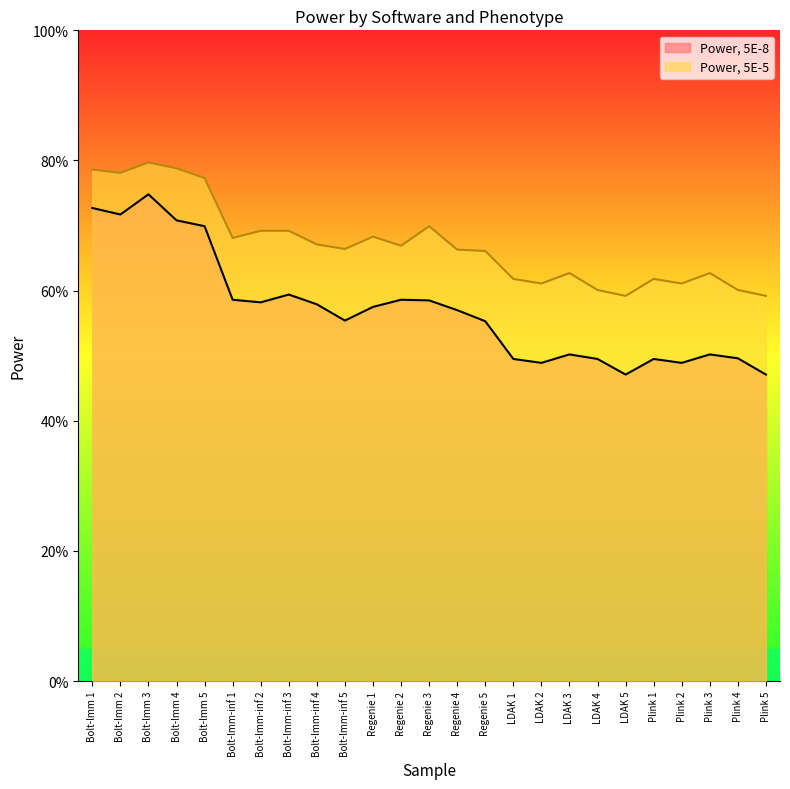

What is the label of the 12th point from the right?

Regenie 4